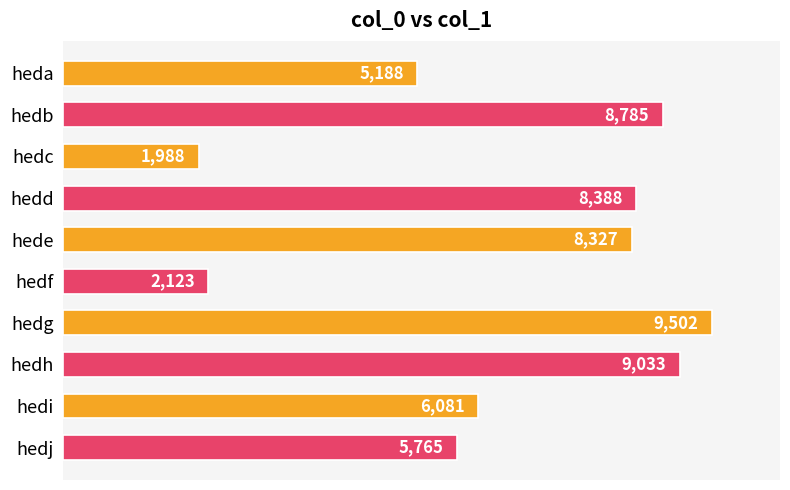

Count the number of categories in the chart.

10